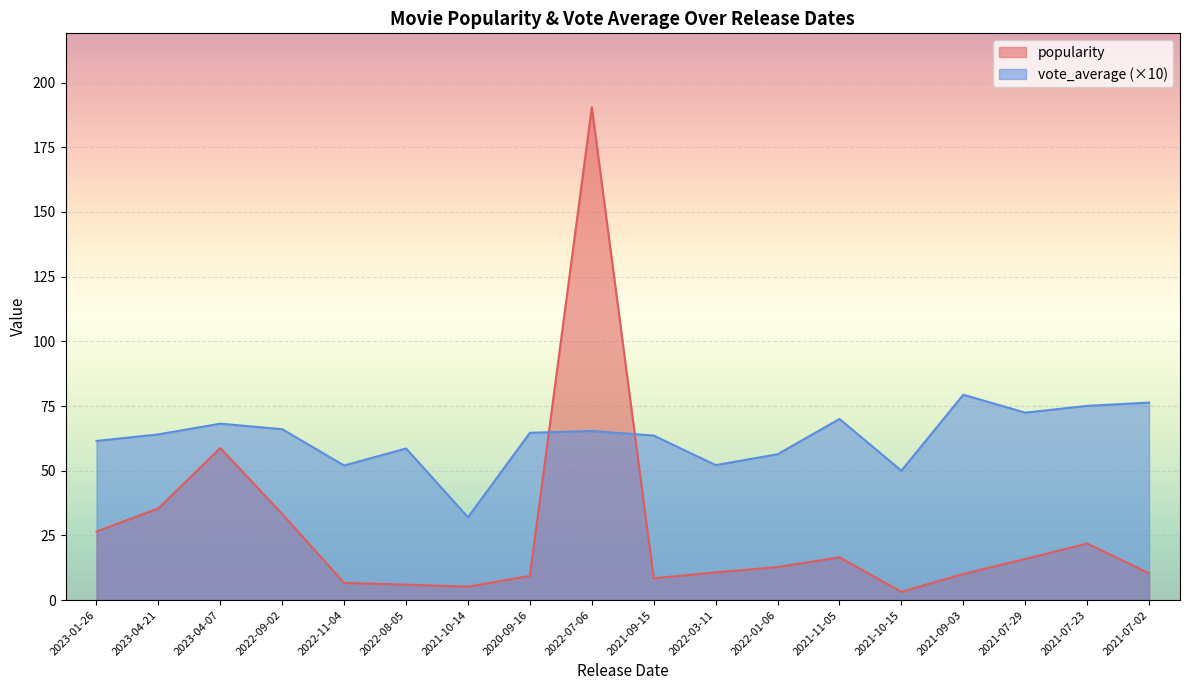

The value of vote_average at 2023-04-21 is 64.0. True or false?

True